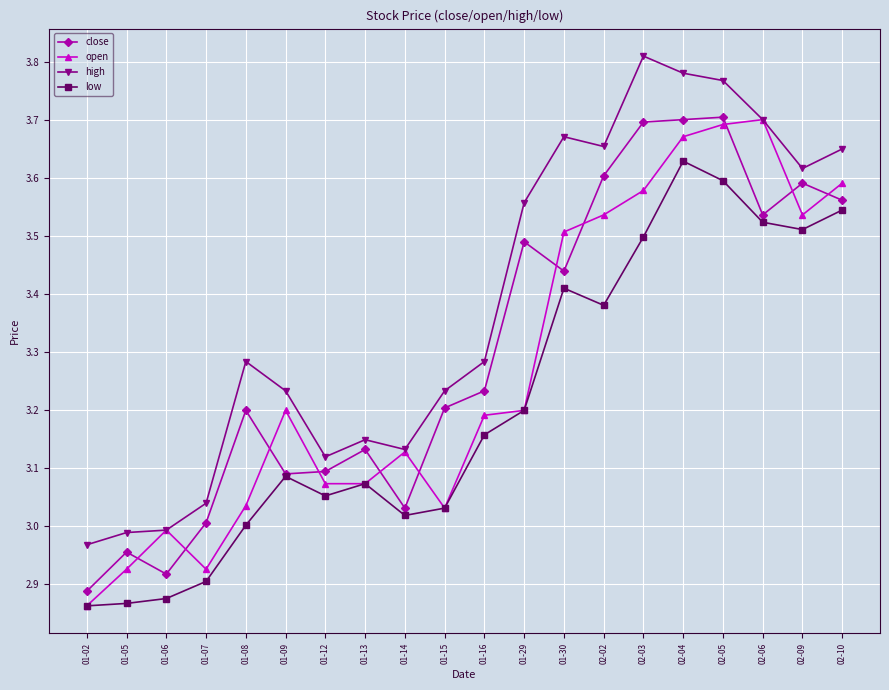

The close series shows 3.1 at 01-13. True or false?

True